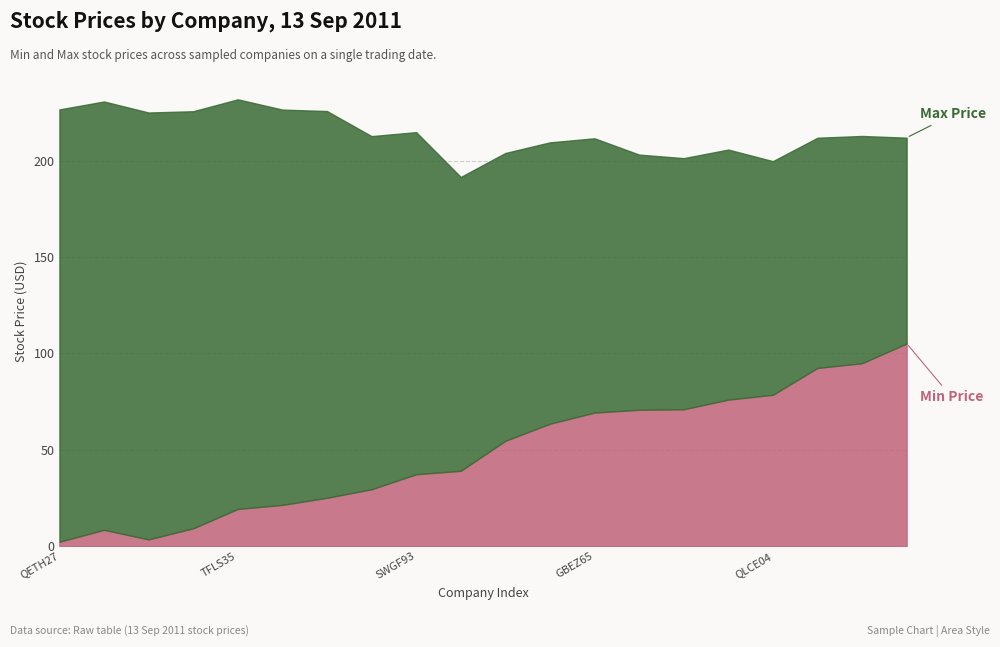

Where does the Max Price series first go above 152?

QETH27